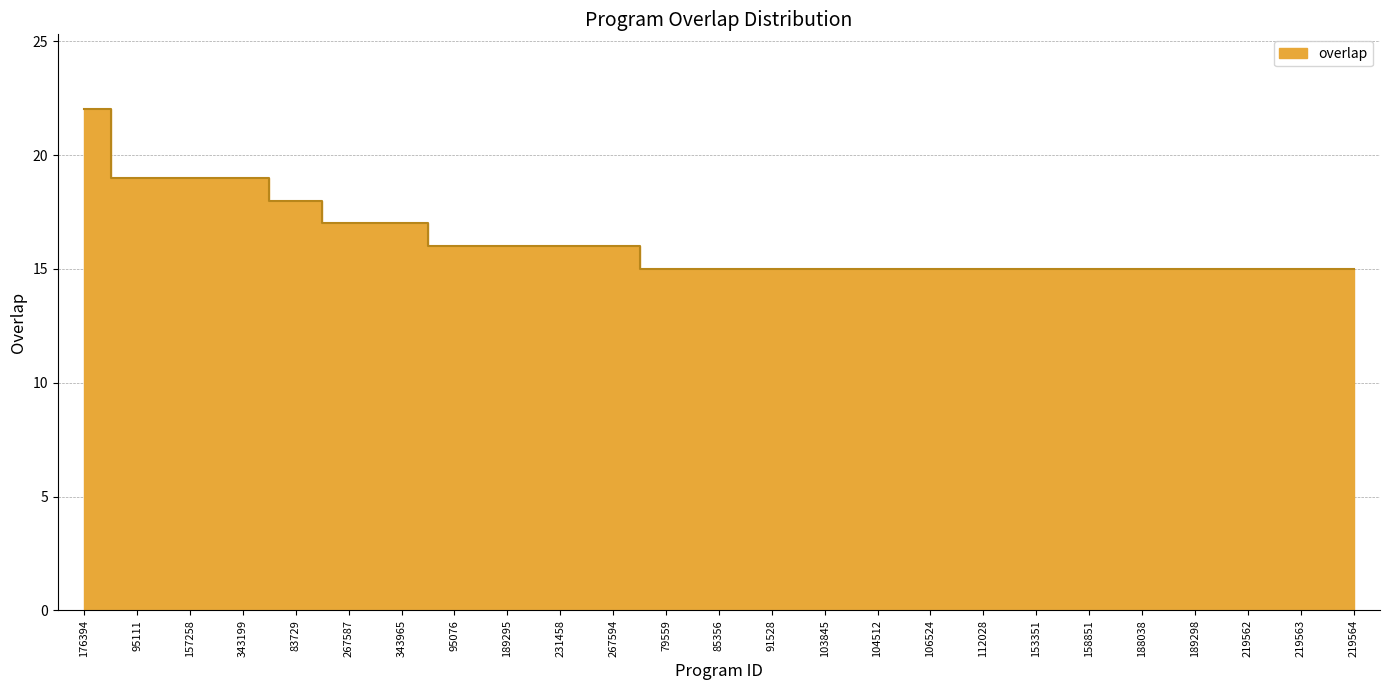

What is the change in value from 267587 to 95076?

-1